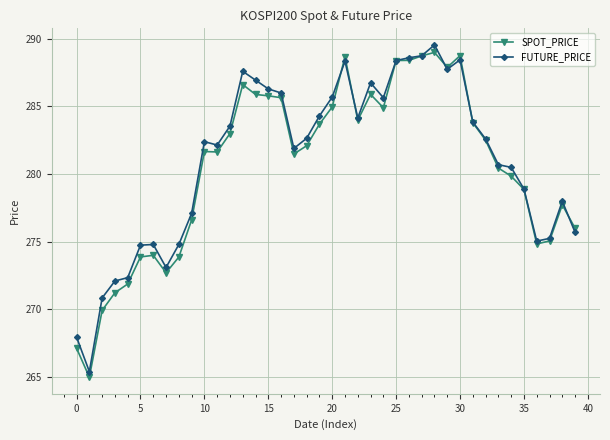

What is the value of the FUTURE_PRICE point at the 3rd from the left?

270.9